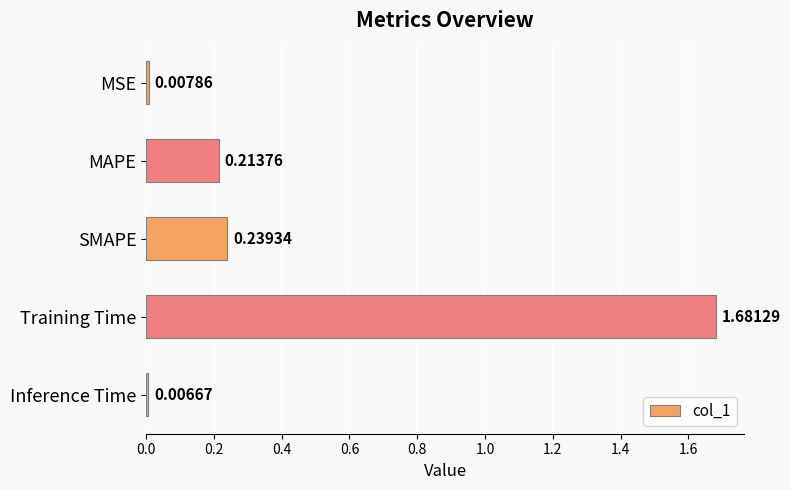

What is the sum of all values?

2.1